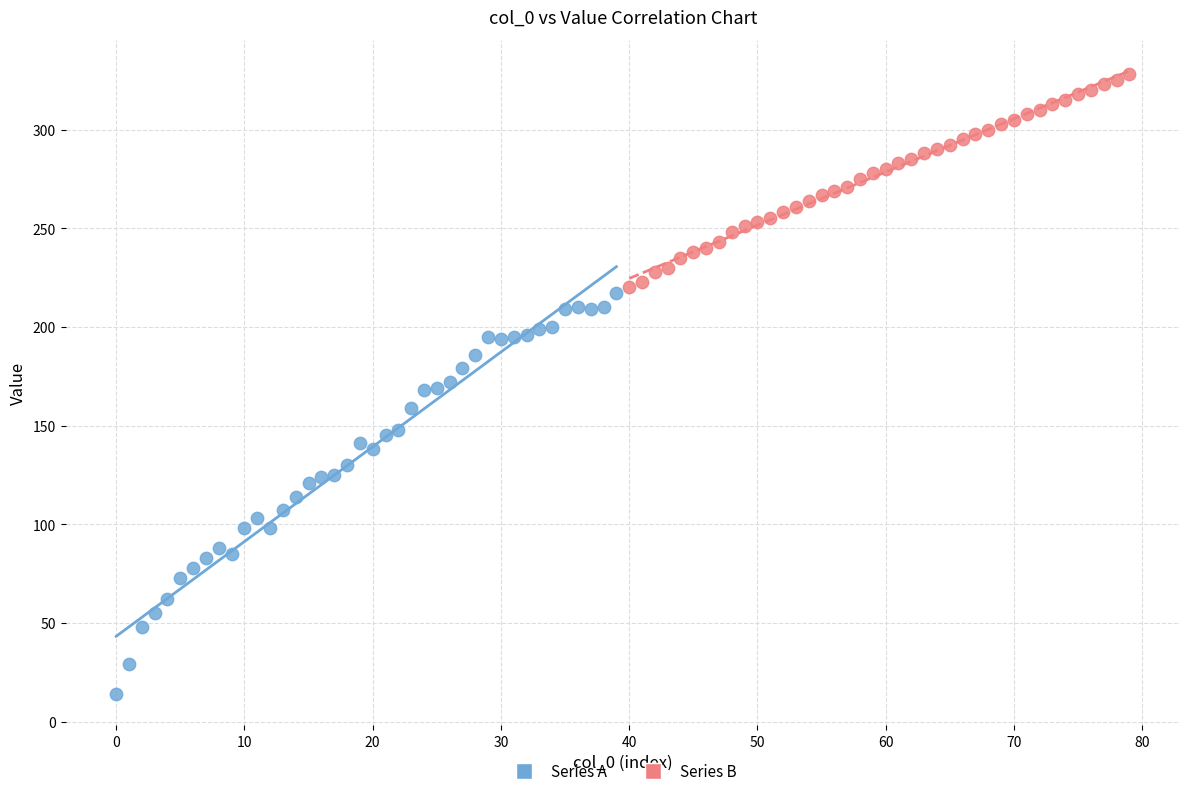

Which series reaches the minimum Y coordinate?

Series A